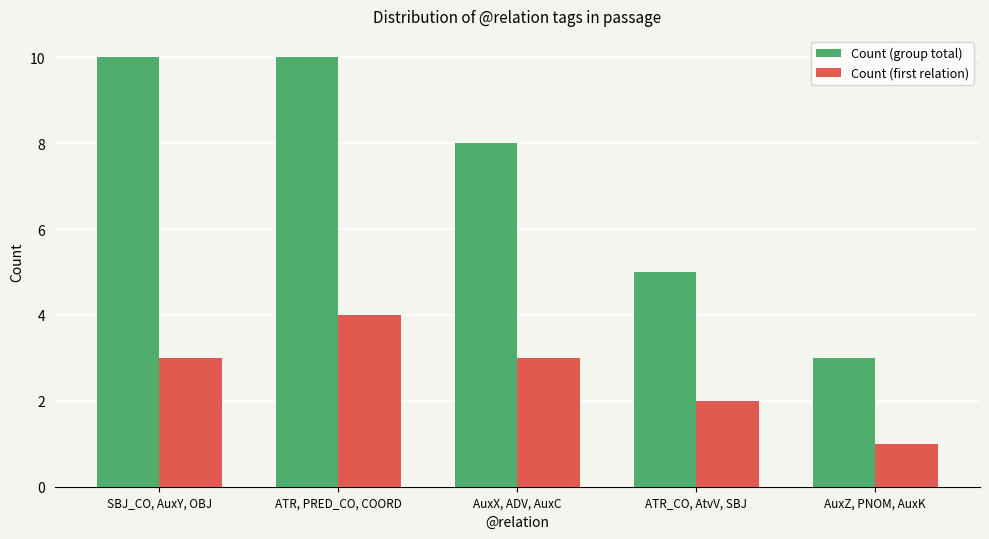

Are the bars horizontal?

No